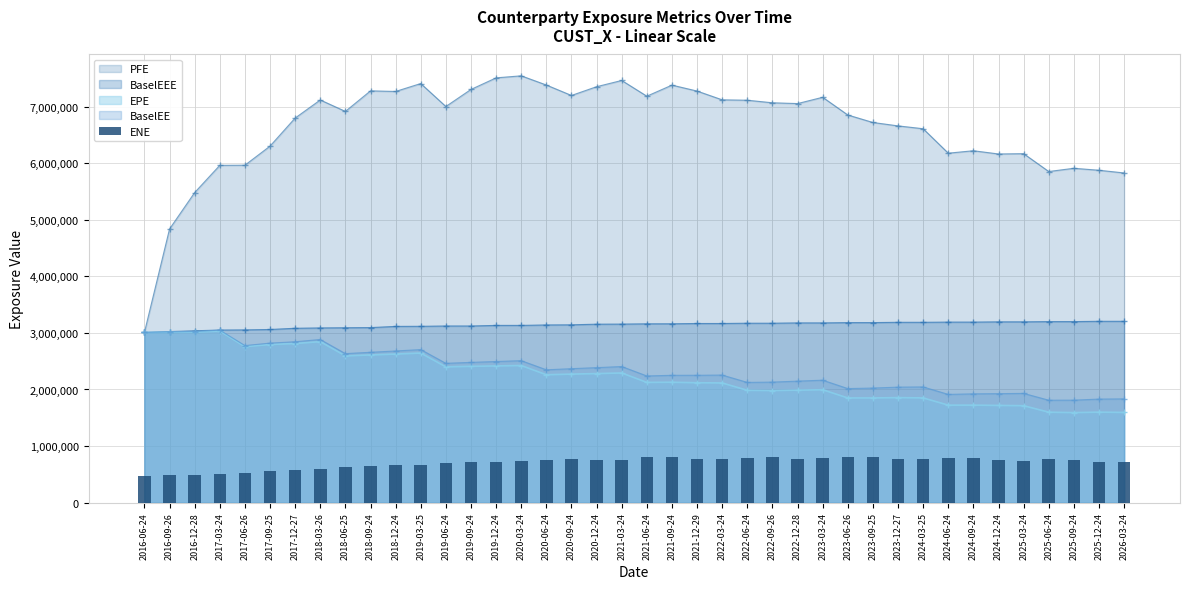

Reading left to right, extract all data points from this chart.

2016-06-24=475366.0	2016-09-26=479305.8	2016-12-28=489752.2	2017-03-24=506933.6	2017-06-26=521137.0	2017-09-25=553975.1	2017-12-27=576315.4	2018-03-26=600661.6	2018-06-25=634382.8	2018-09-24=644002.6	2018-12-24=658392.0	2019-03-25=668299.0	2019-06-24=706509.6	2019-09-24=718888.2	2019-12-24=717394.5	2020-03-24=730137.7	2020-06-24=751034.4	2020-09-24=762832.0	2020-12-24=750299.2	2021-03-24=760041.5	2021-06-24=799303.8	2021-09-24=799912.3	2021-12-29=765858.8	2022-03-24=762299.5	2022-06-24=796857.3	2022-09-26=800653.0	2022-12-28=775968.3	2023-03-24=779752.6	2023-06-26=811692.7	2023-09-25=808107.0	2023-12-27=771667.6	2024-03-25=766870.8	2024-06-24=794421.5	2024-09-24=791038.0	2024-12-24=744713.1	2025-03-24=738030.4	2025-06-24=764204.5	2025-09-24=757570.5	2025-12-24=717407.2	2026-03-24=709509.7